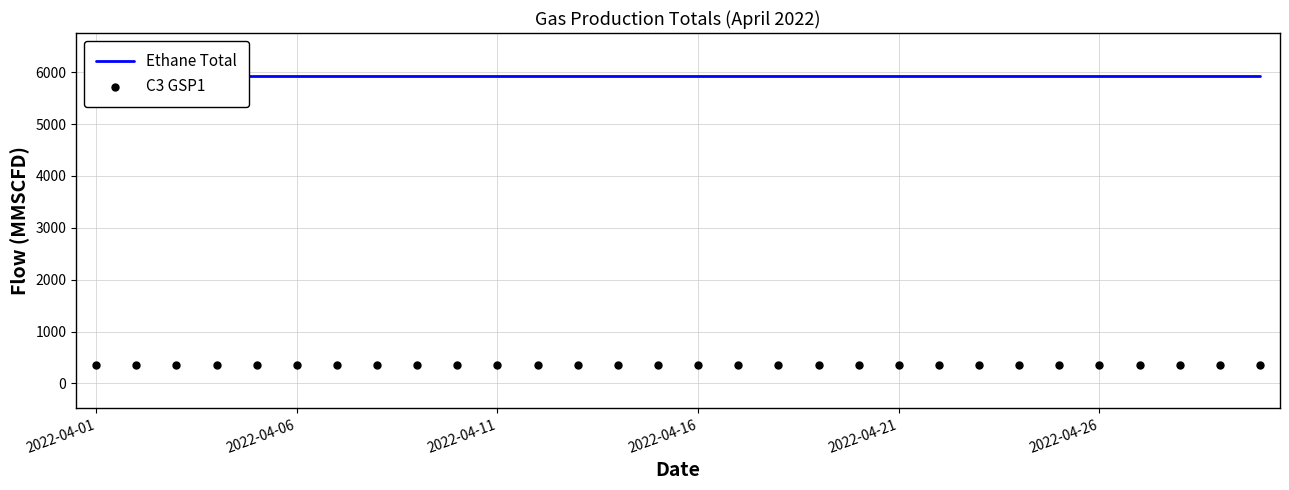

What are all the series names shown in the legend?

Ethane Total, C3 GSP1